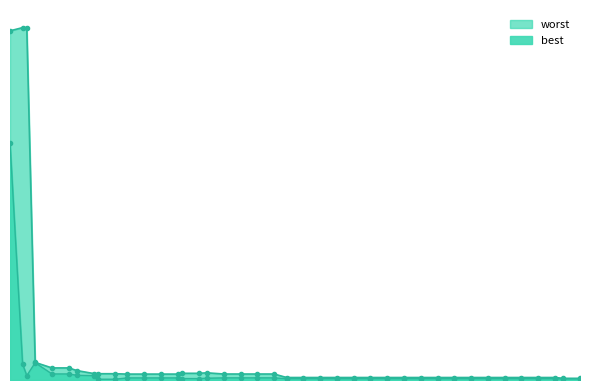

Which category has the lowest value across all series?

23